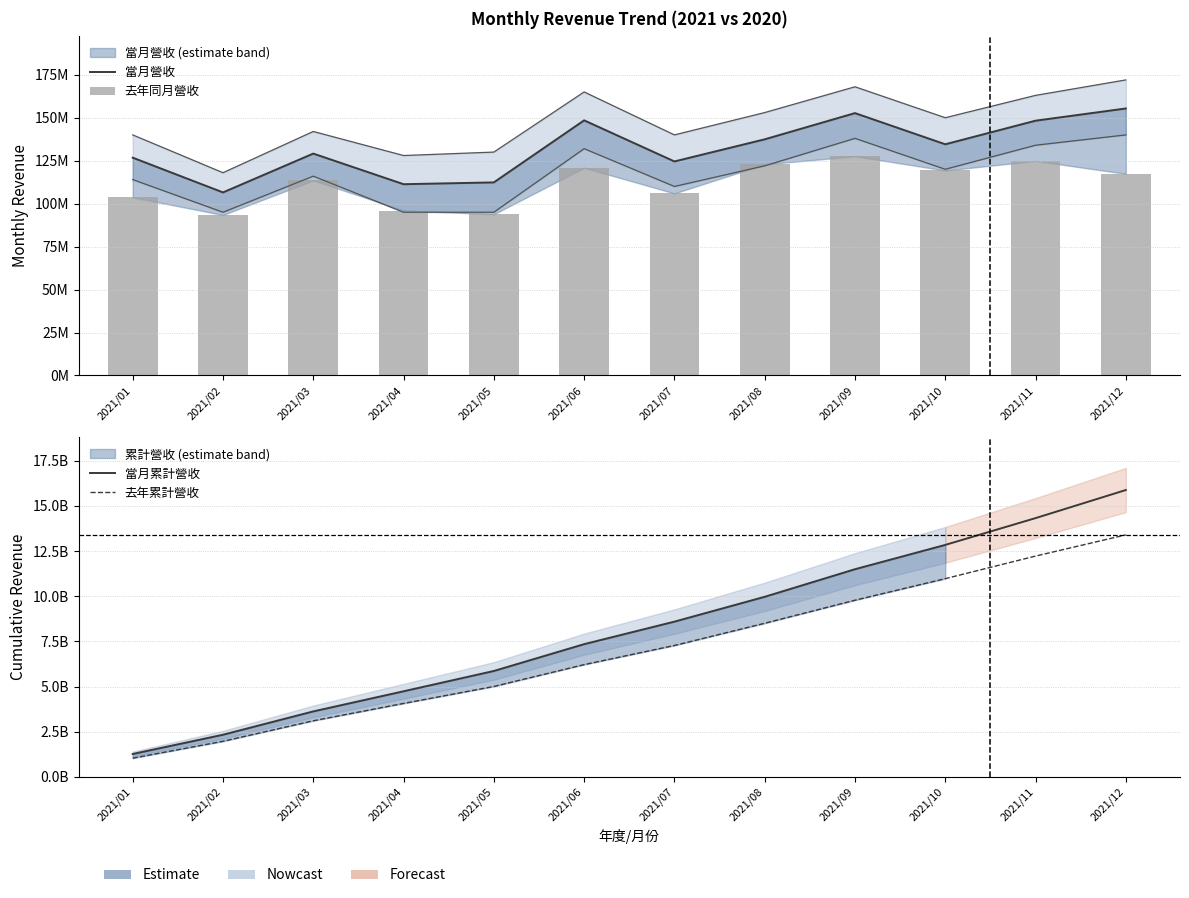

What is the minimum value for 去年累計營收?

1.0